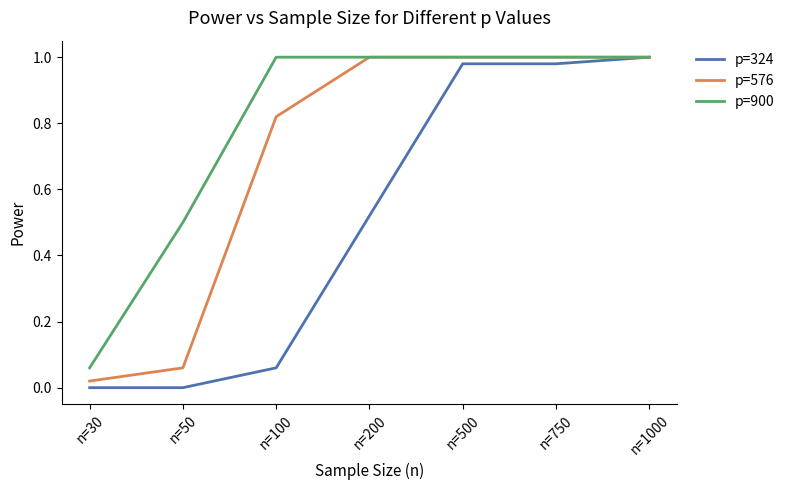

Which series has the largest total across all categories?

p=900